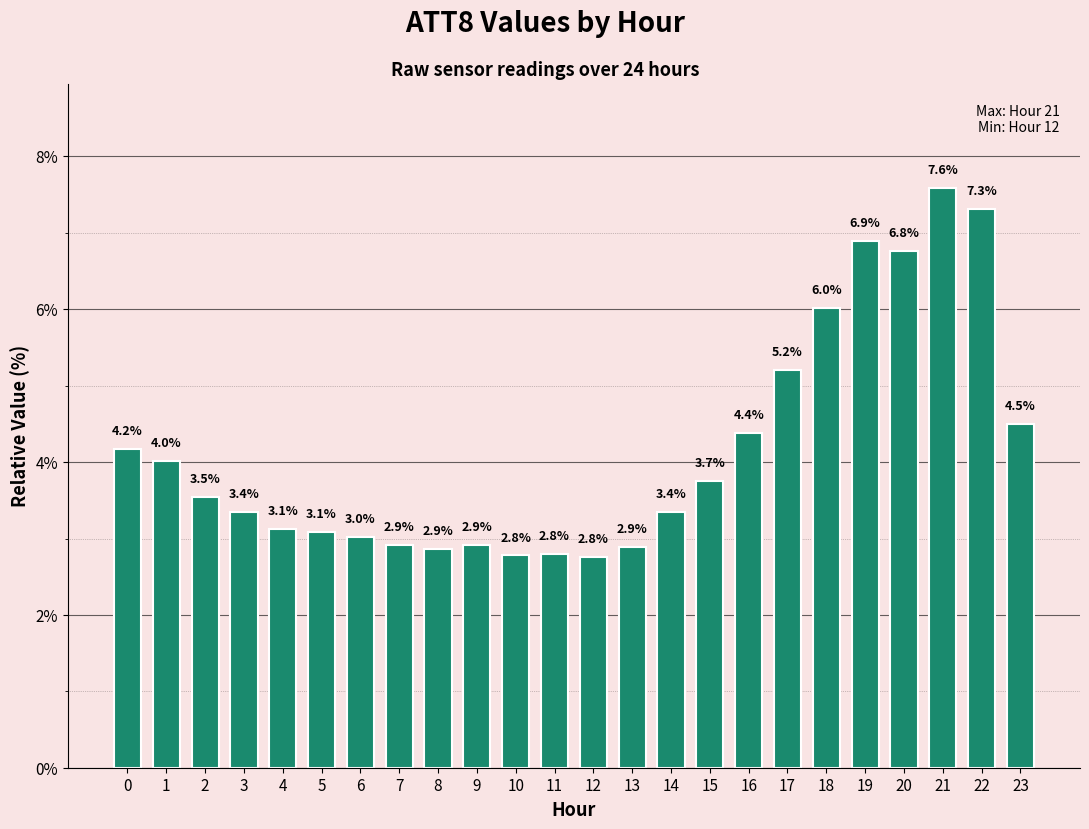

Read the value at 11.

2.8